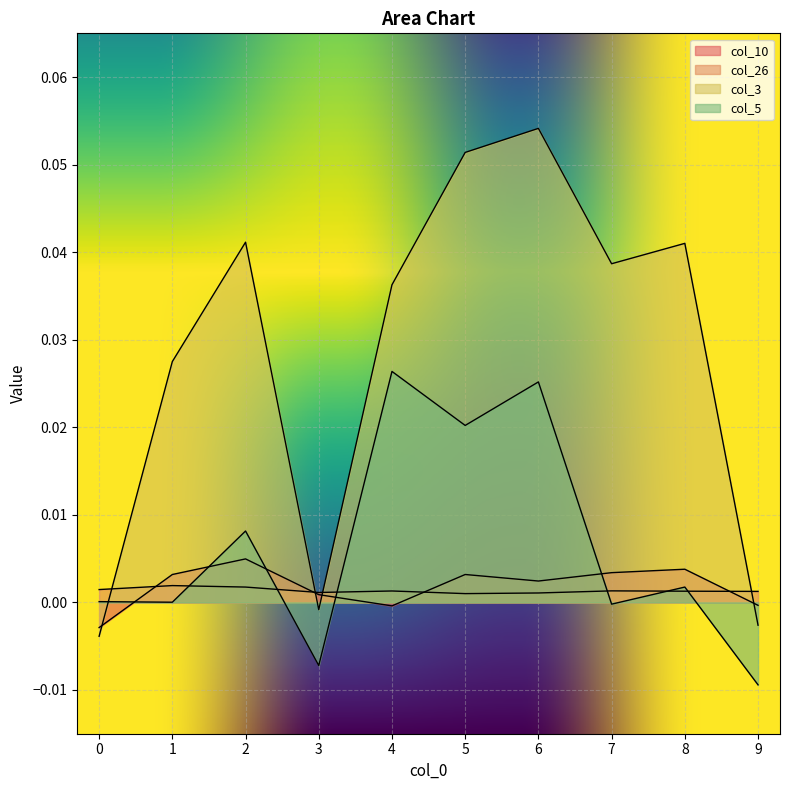

How many lines are shown in the chart?

4